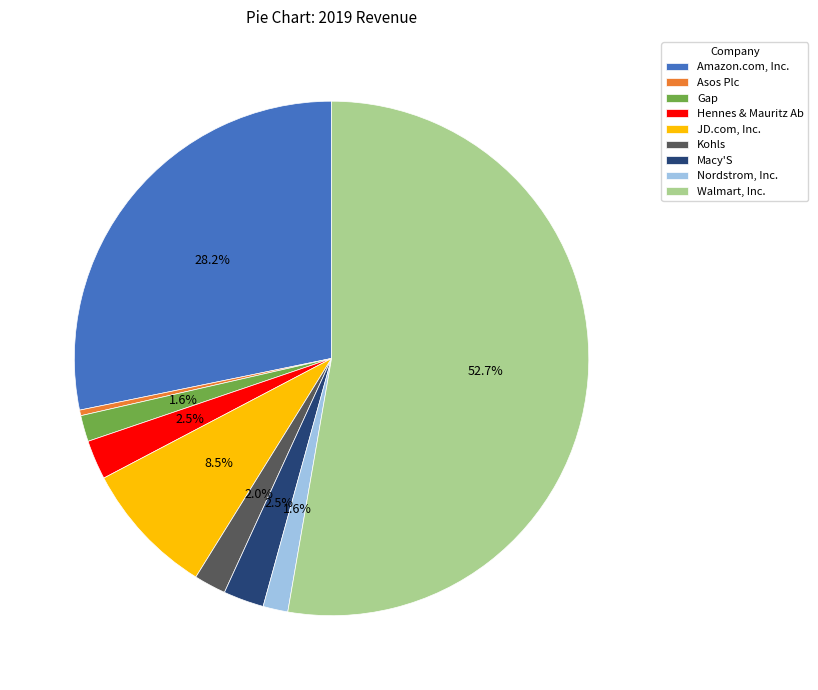

To the nearest percent, what is the difference between the largest and smallest slice percentages?

52%